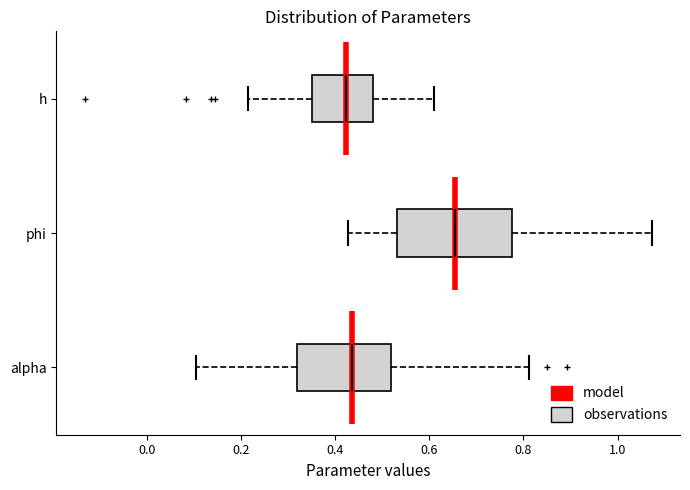

Reading bottom to top, transcribe this box plot: for each box, give where its median line is, the range the box spans, and where its two whiskers end, as read against the x-axis. The values are not printed on the chart, so give them approximately, as read against the axis.

alpha: median 0.44, box 0.32 to 0.52, whiskers 0.10 to 0.82
phi: median 0.66, box 0.54 to 0.78, whiskers 0.42 to 1.08
h: median 0.42, box 0.36 to 0.48, whiskers 0.22 to 0.60